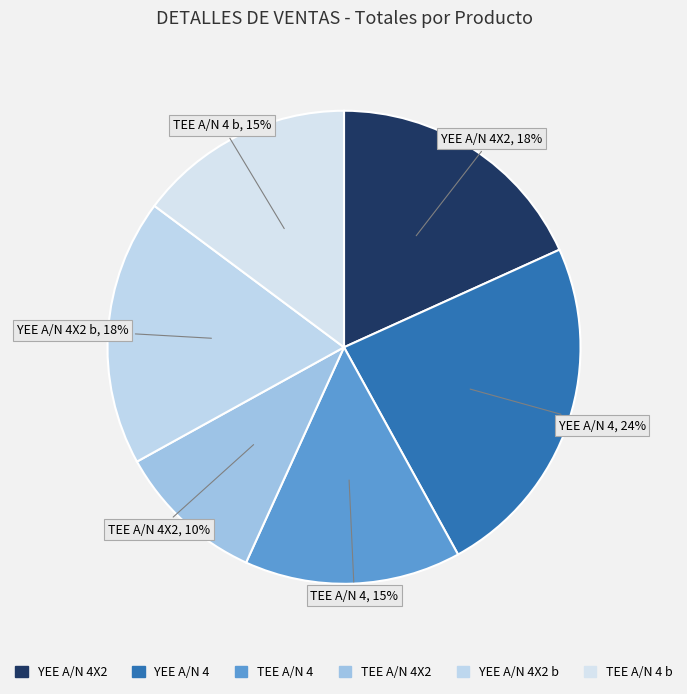

What is the smallest slice in the pie chart?

TEE A/N 4X2